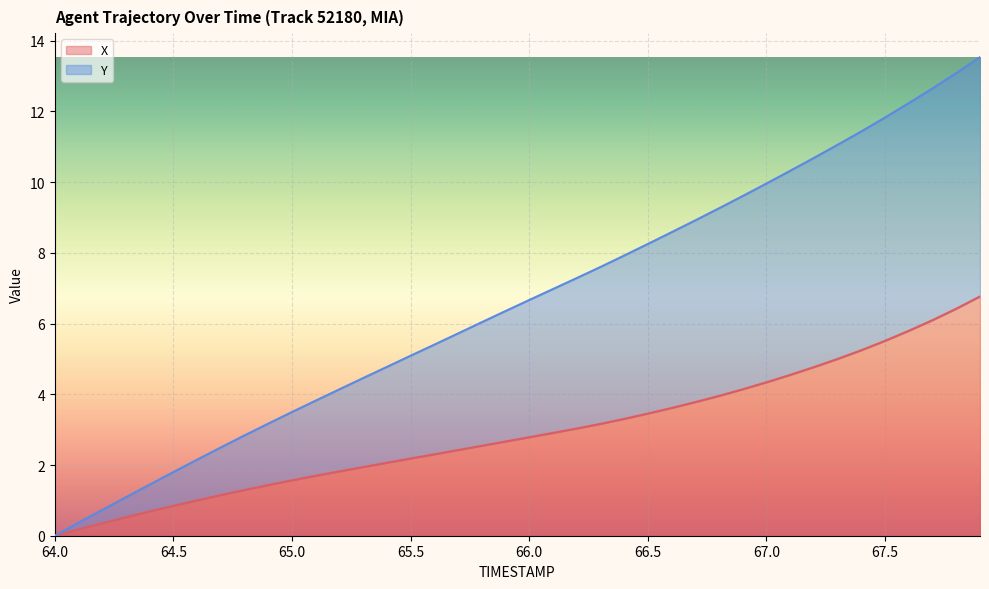

True or false: X and Y intersect in this chart.

False